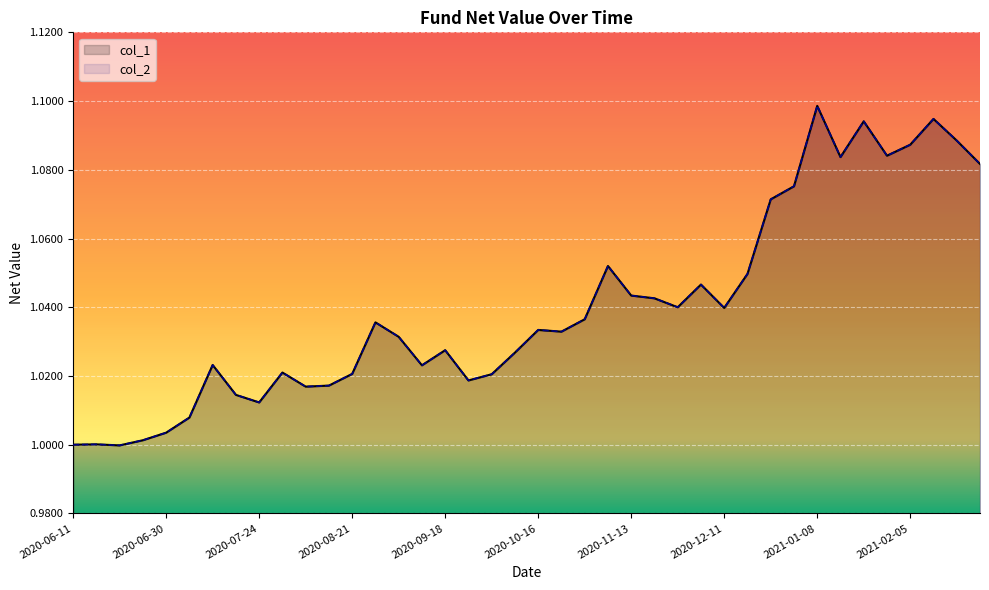

True or false: col_1 has a value of 1.1 at 2021-01-29.

True